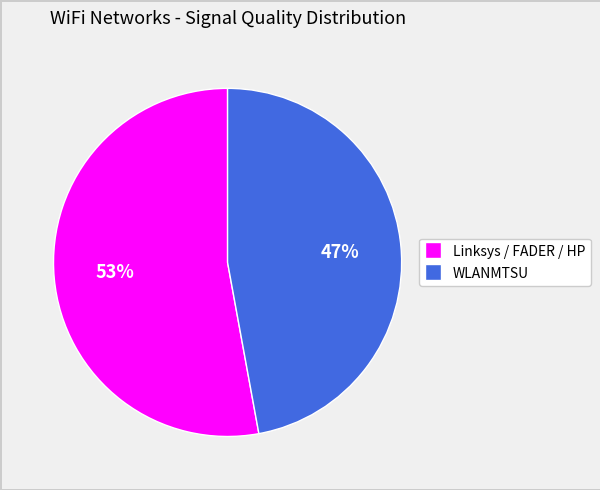

To the nearest percent, what is the average slice percentage?

50%